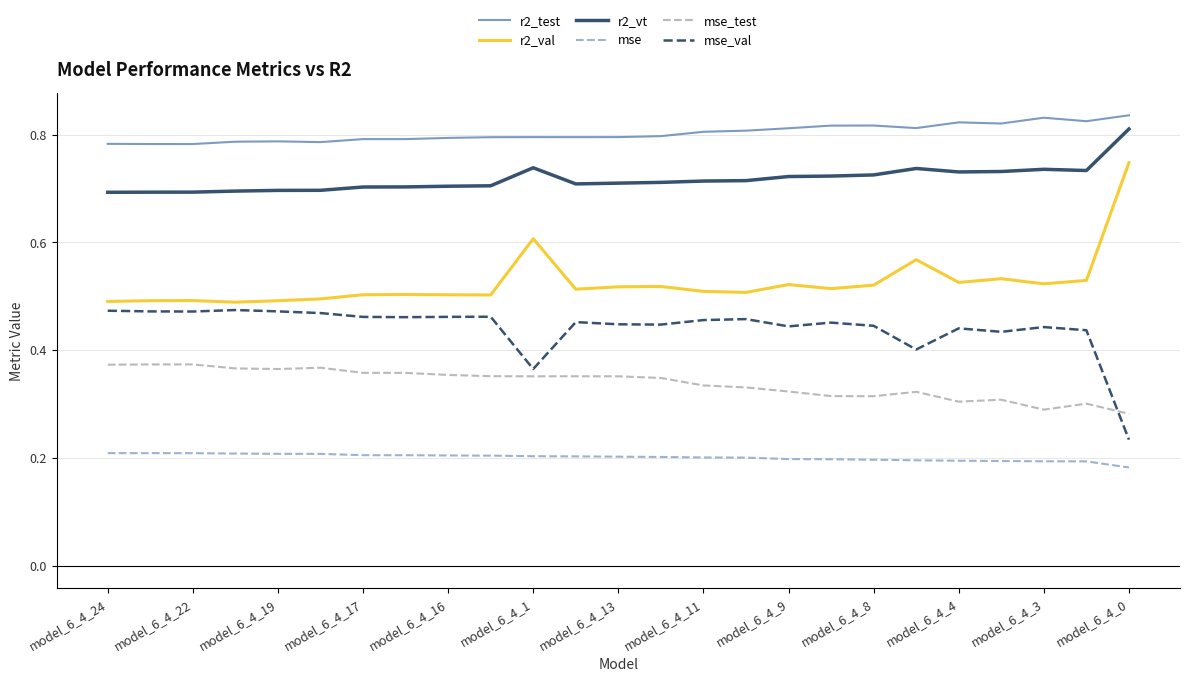

Which series has the largest total across all categories?

r2_test